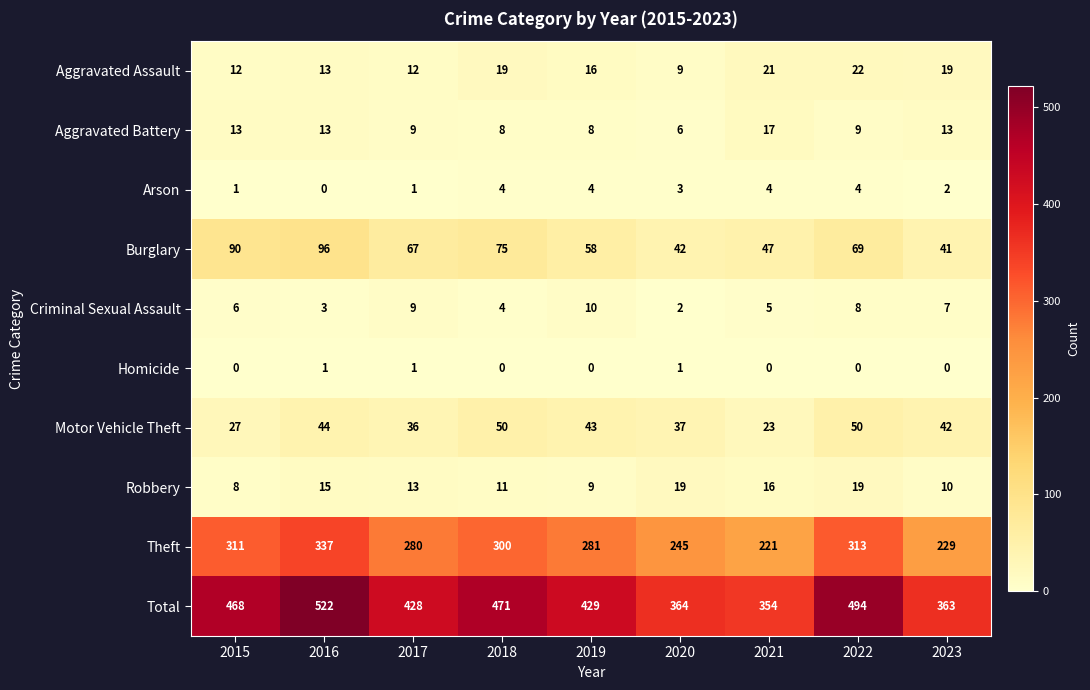

Is it true that Aggravated Assault equals 16 at 2019?

True